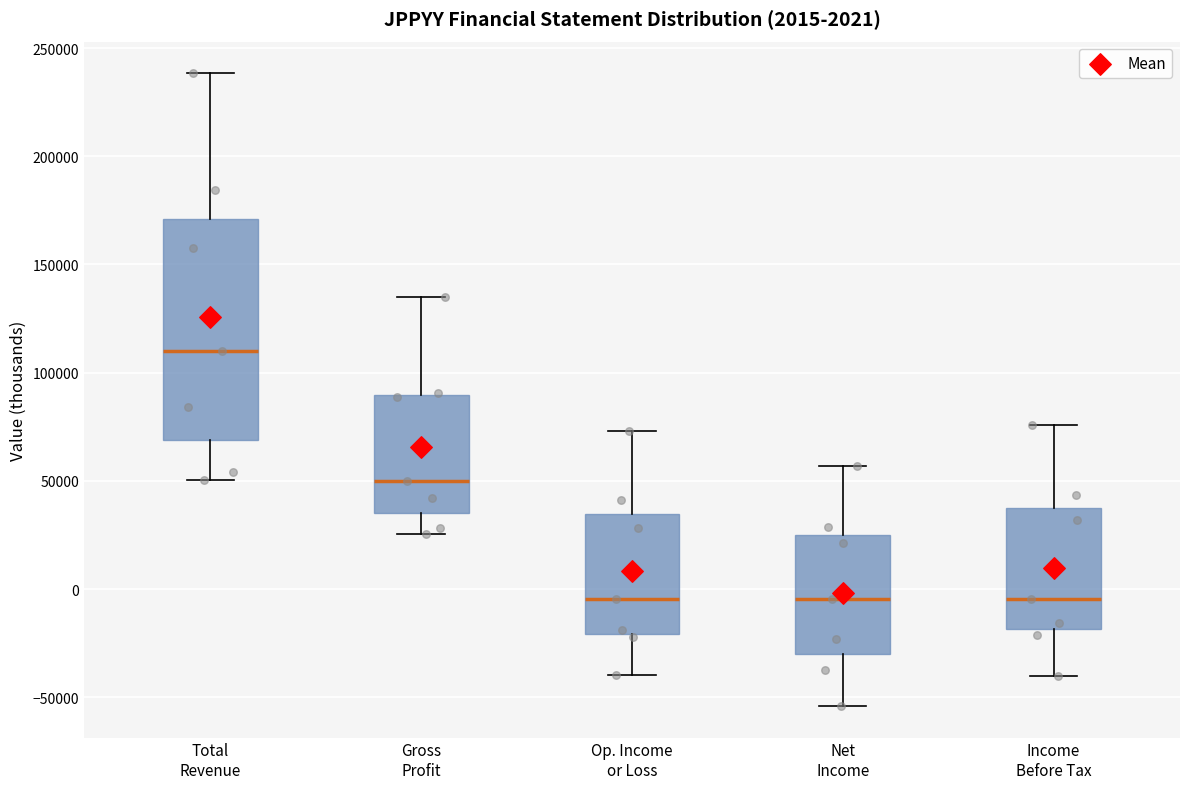

Which box has the highest median line?

Total Revenue